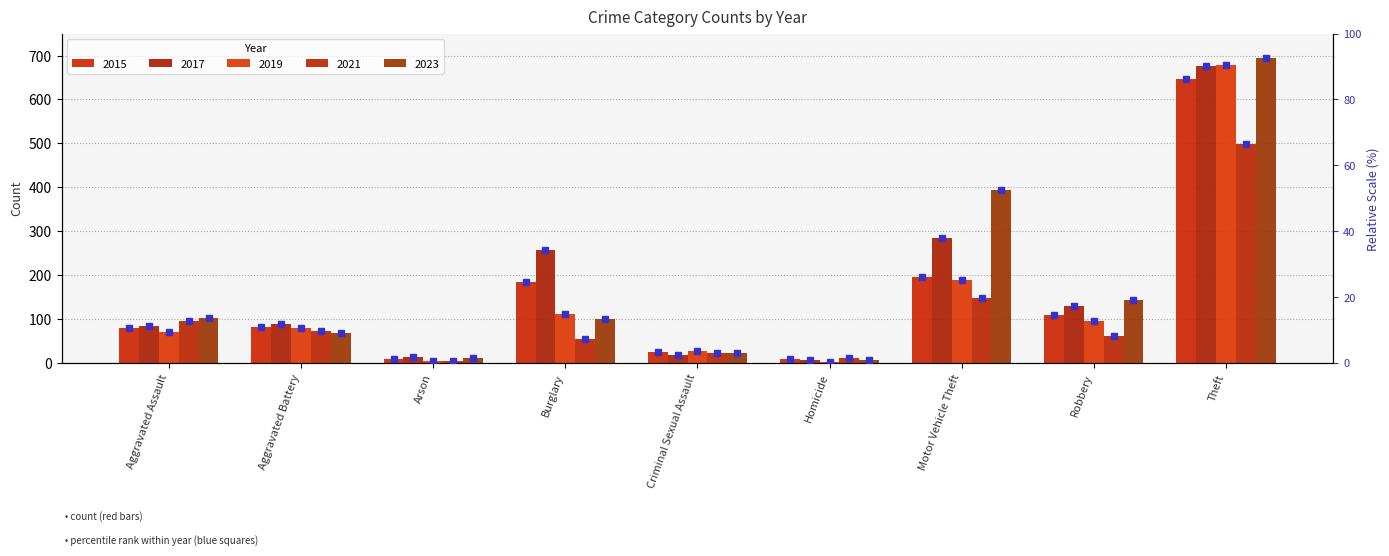

Is the value of 2015 at Arson greater than the value of 2017 at Arson?

No